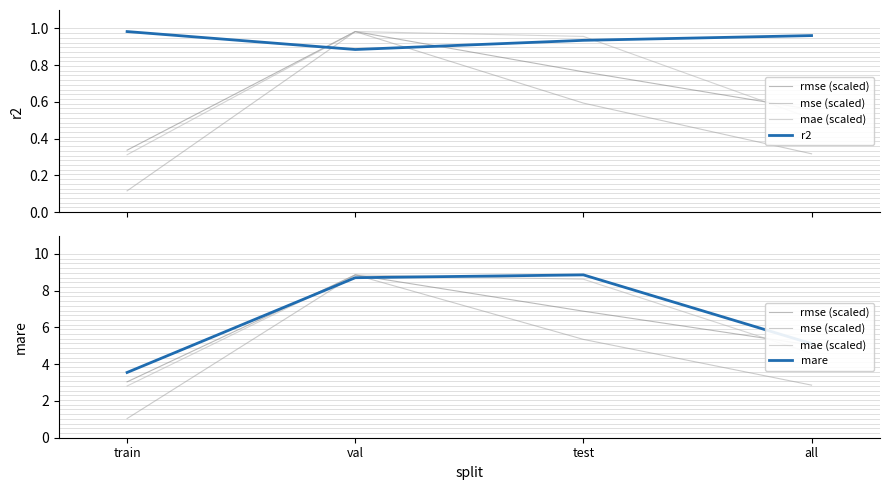

Reading right to left, extract all data points from this chart.

rmse (scaled): all=5.0	test=6.9	val=8.9	train=3.0
mse (scaled): all=2.9	test=5.4	val=8.9	train=1.0
mae (scaled): all=4.6	test=8.6	val=8.9	train=2.8
r2: all=1.0	test=0.9	val=0.9	train=1.0
mare: all=5.1	test=8.9	val=8.7	train=3.6